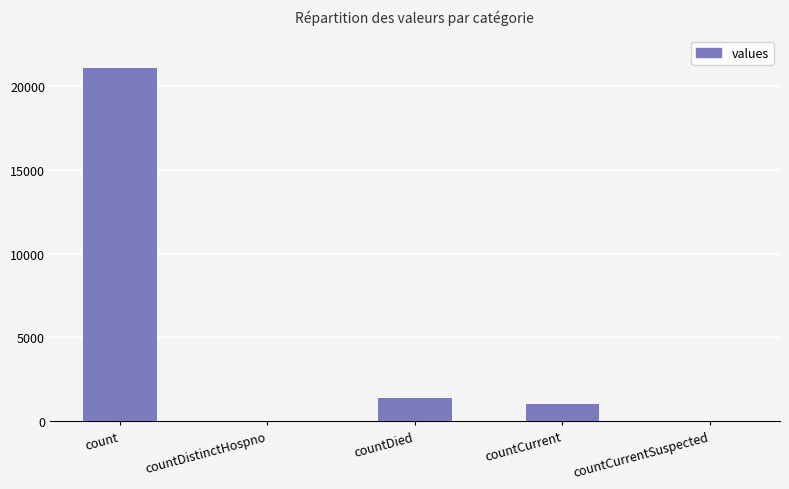

The chart shows a value of 0 at countCurrentSuspected. True or false?

True